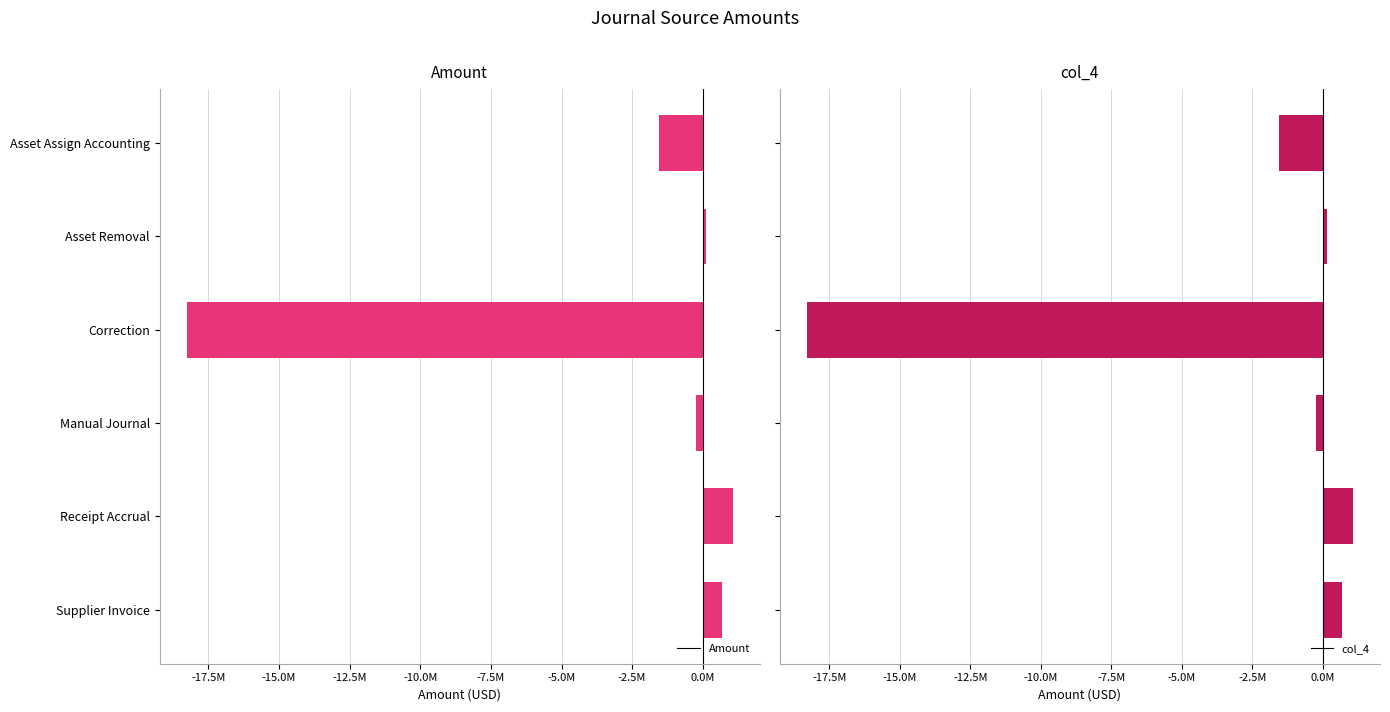

Are the bars grouped side by side (vs. stacked)?

Yes